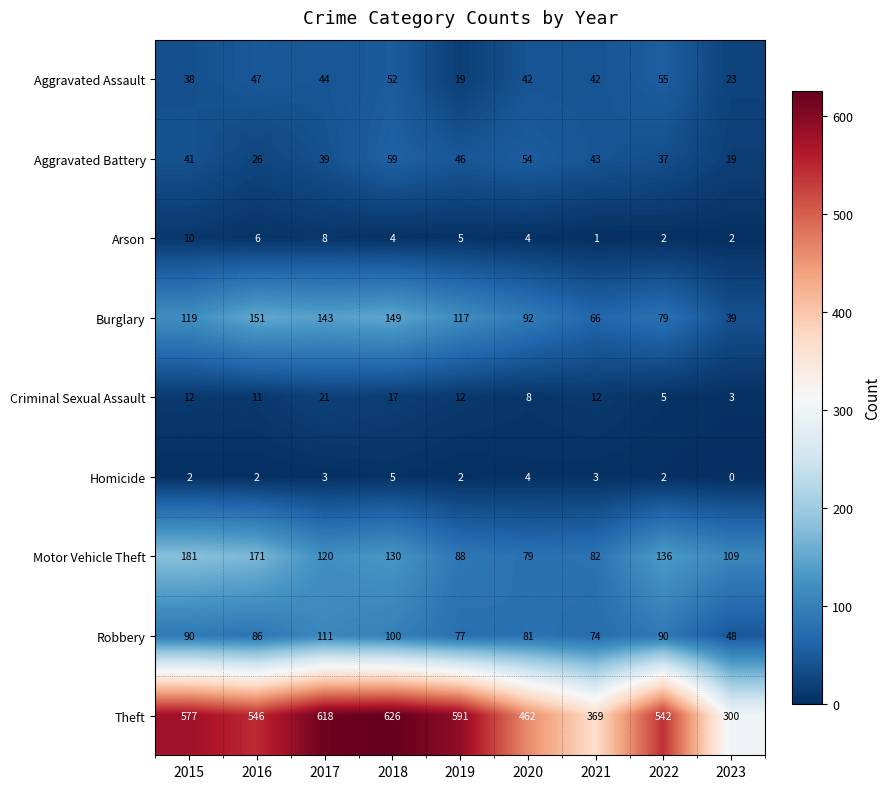

What is the difference between the highest and lowest values at 2023?

300